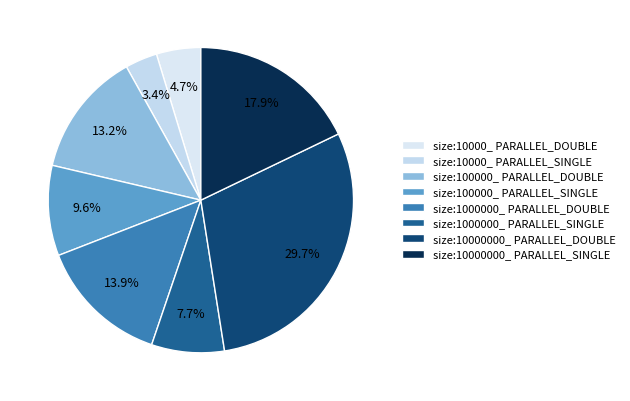

How many segments does this pie chart have?

8